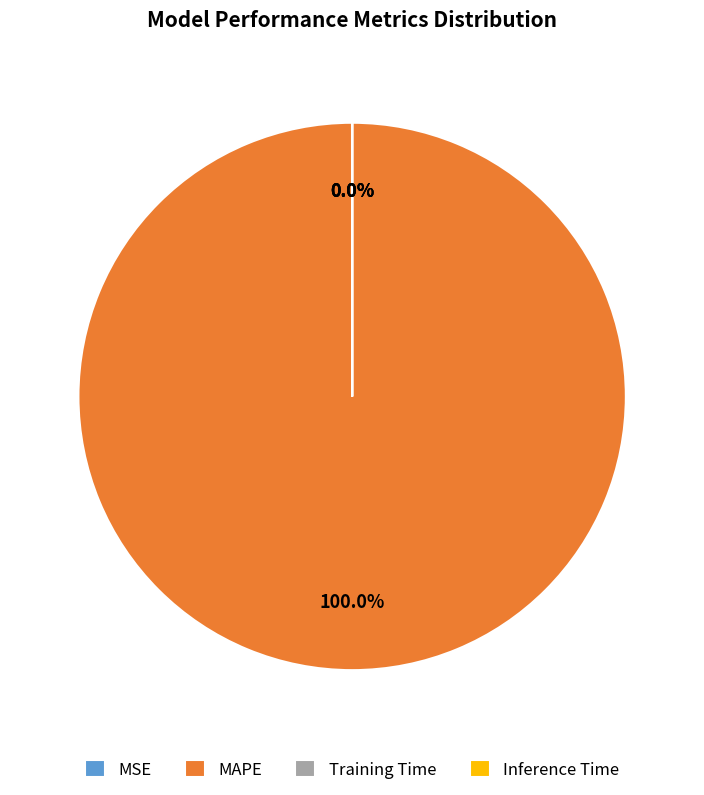

Rank the categories by value from lowest to highest.

Inference Time, Training Time, MSE, MAPE